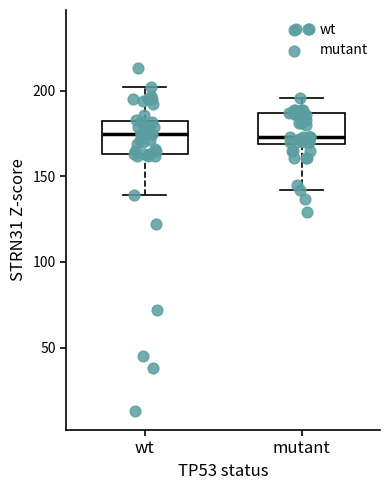

Where does the median line of the box for wt sit on the y-axis? The values are not printed on the chart, so give them approximately, as read against the axis.

175